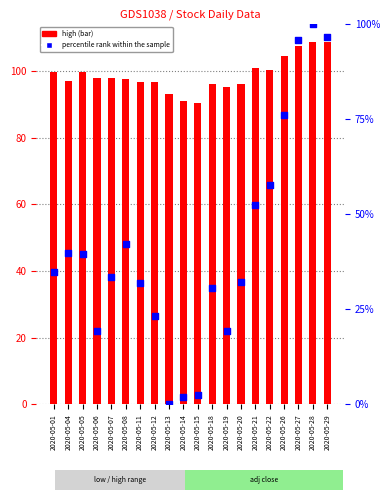

Which series reaches the maximum Y coordinate?

high (bar)